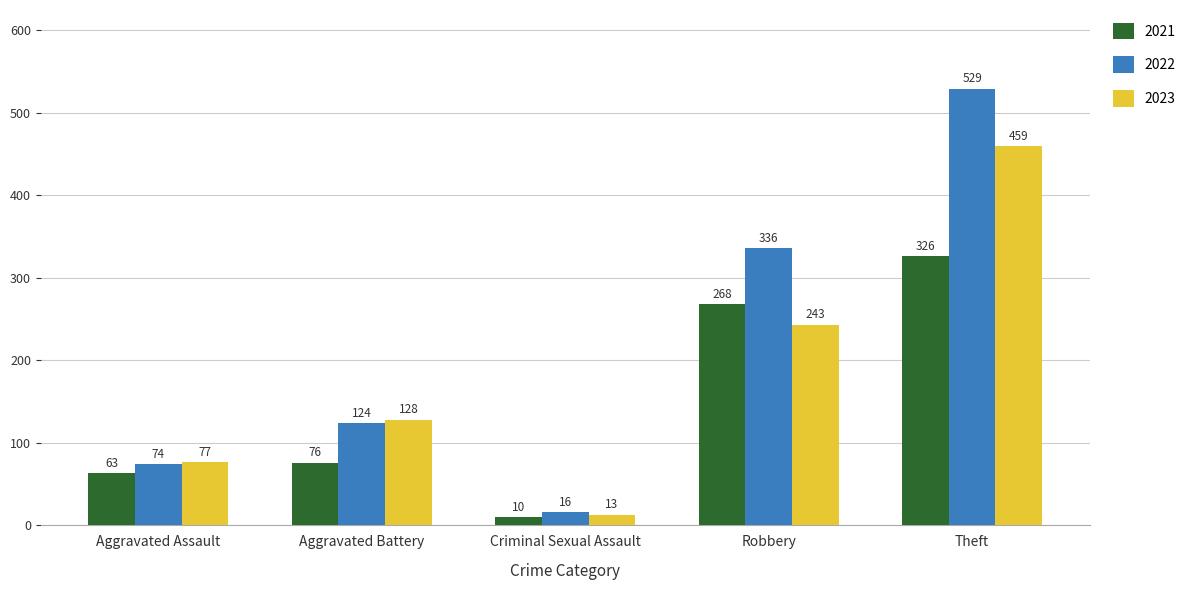

What is the smallest value displayed?

10